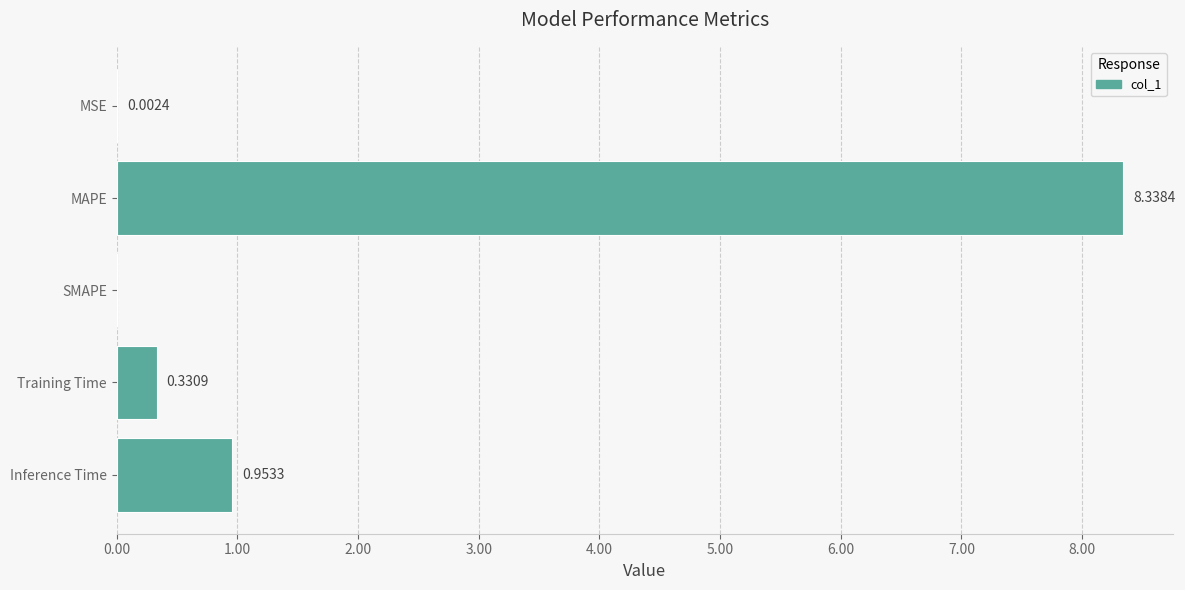

What is the sum of all values?

9.6